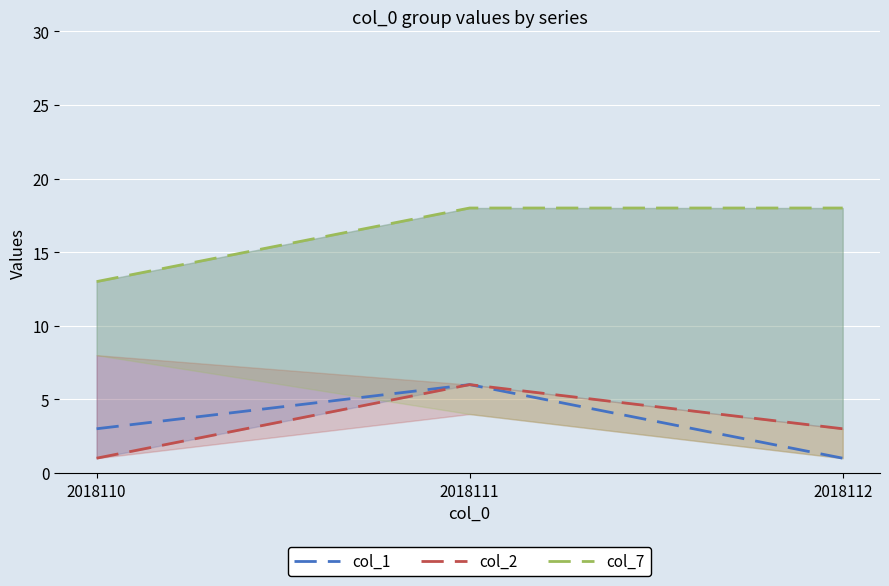

Does the chart display data point markers on the line(s)?

No